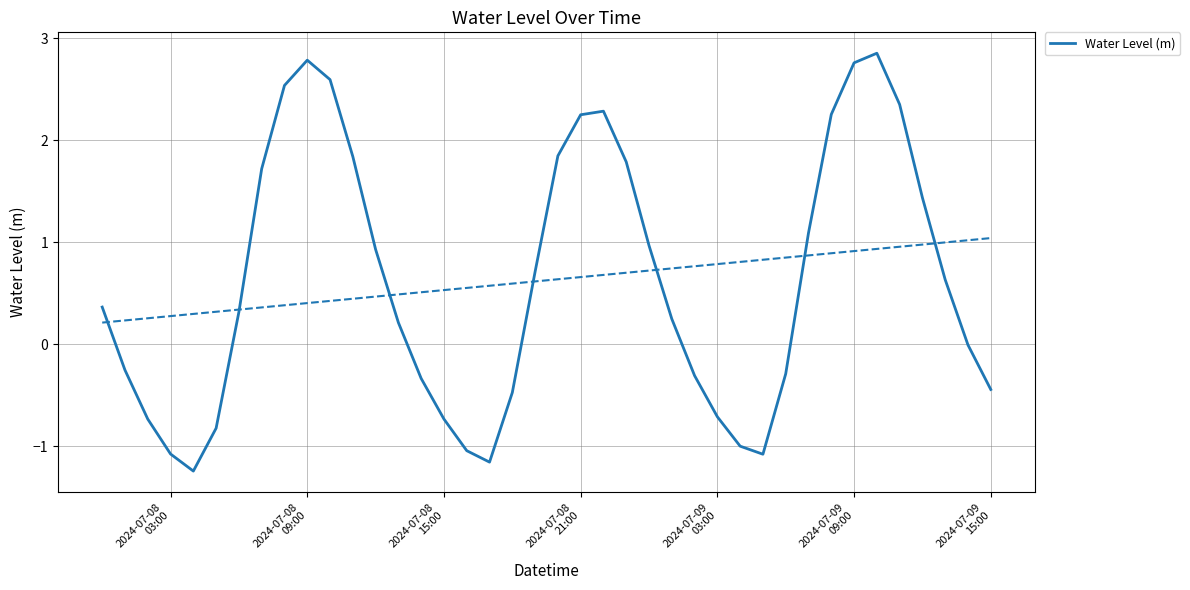

Count the number of values greater than 0.

23